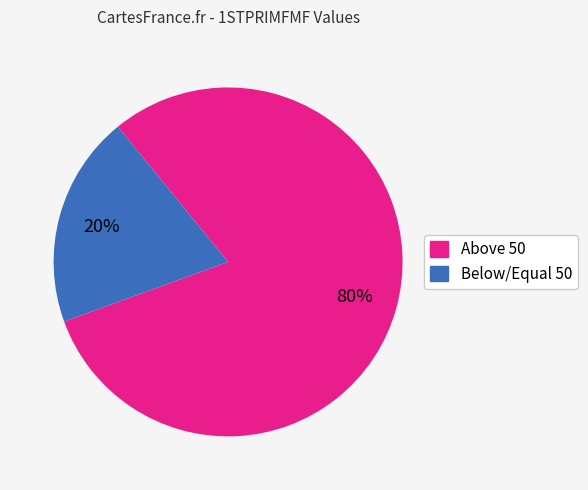

How many segments does this pie chart have?

2